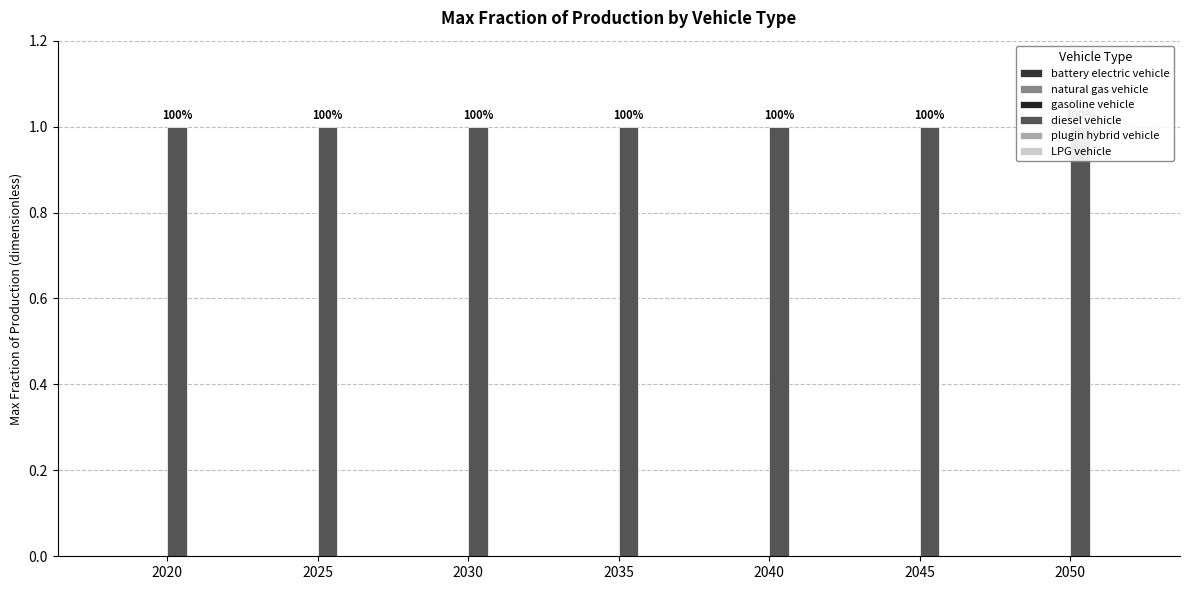

What is the total value across all series at 2025?

1